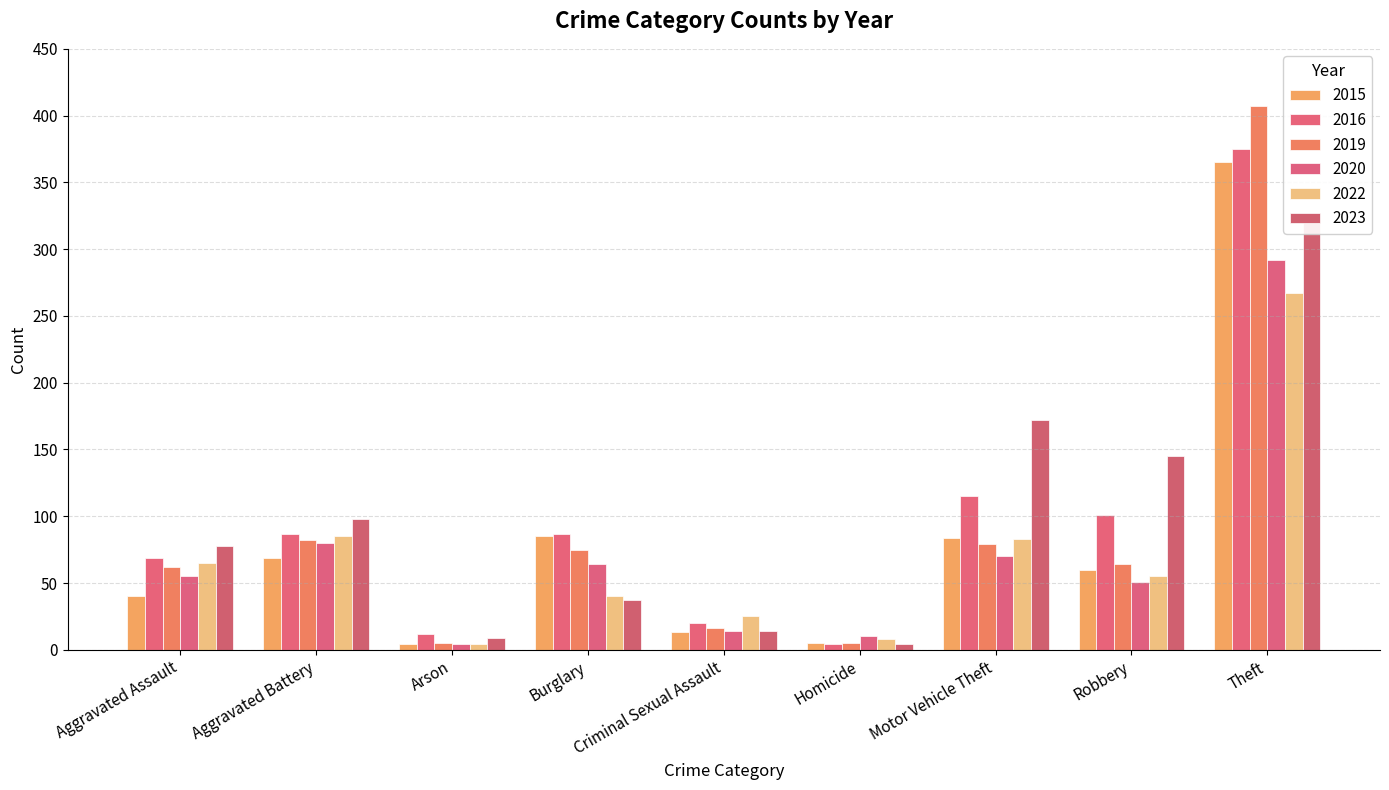

List the labels in order of 2019 value, smallest first.

Arson, Homicide, Criminal Sexual Assault, Aggravated Assault, Robbery, Burglary, Motor Vehicle Theft, Aggravated Battery, Theft